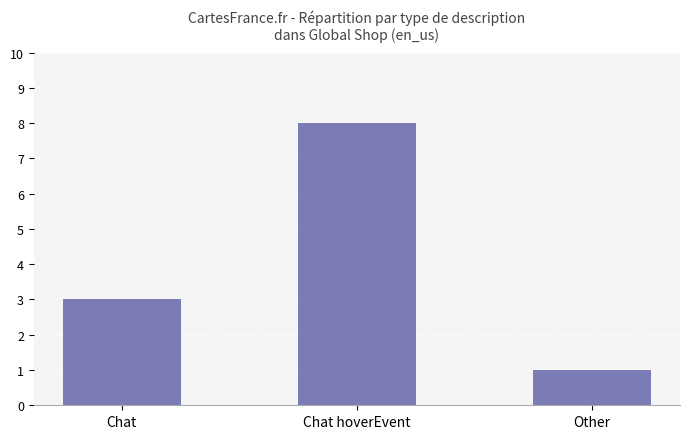

What is the value of the 1st bar from the left?

3